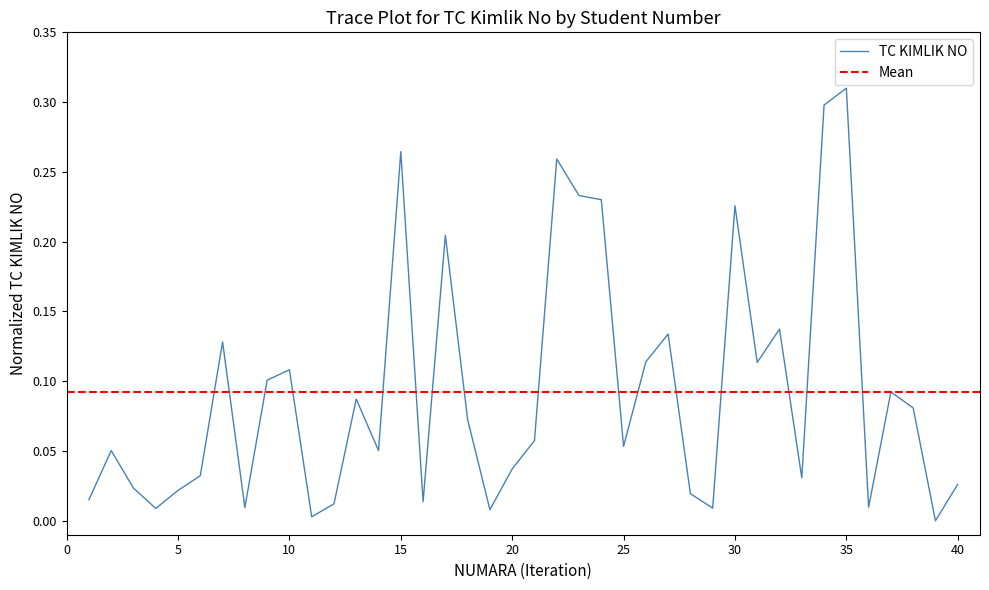

How many lines are shown in the chart?

1